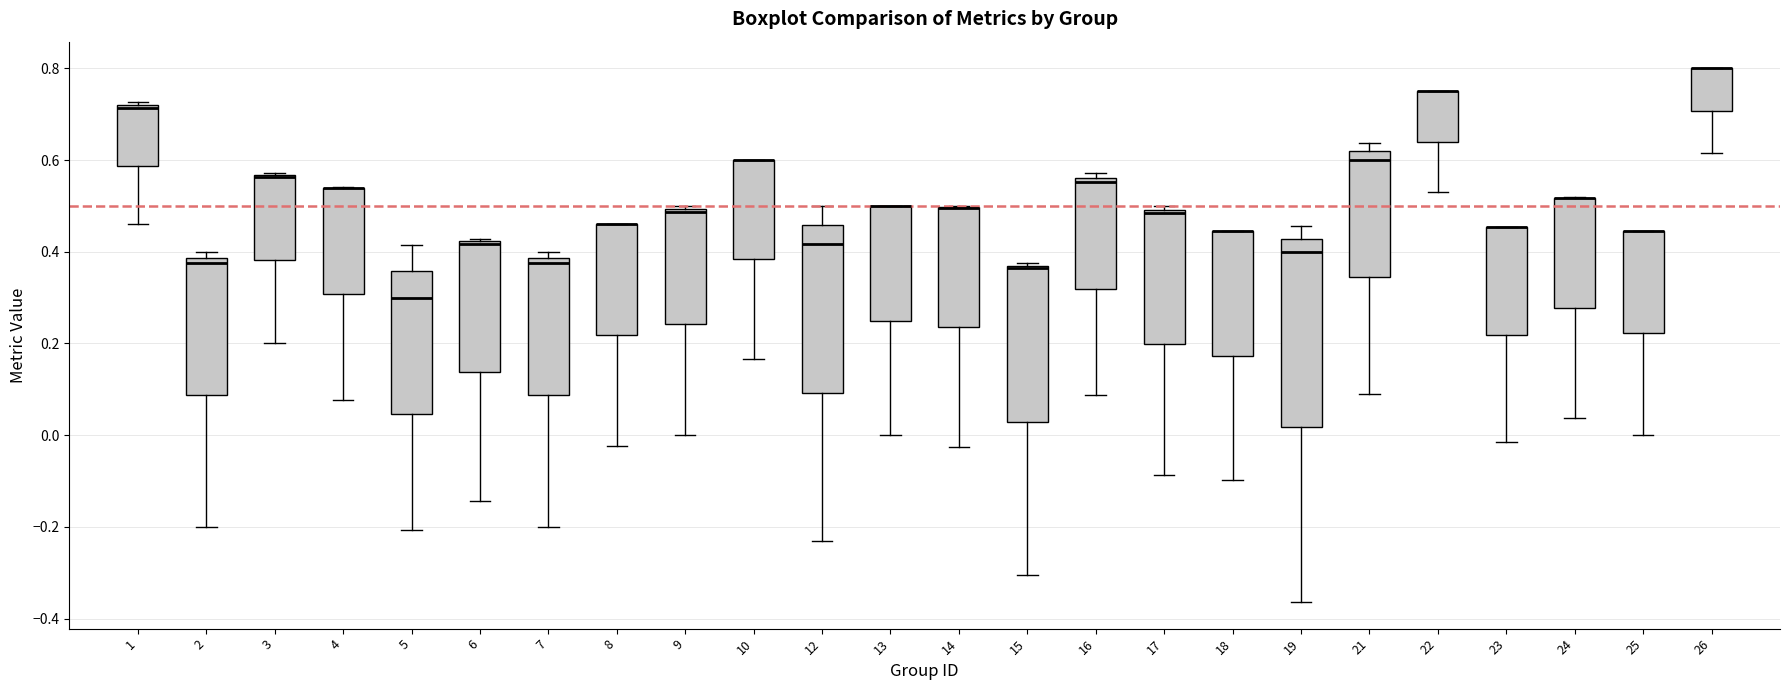

Where is the upper edge of the box at x = 19 on the y-axis? The values are not printed on the chart, so give them approximately, as read against the axis.

0.42